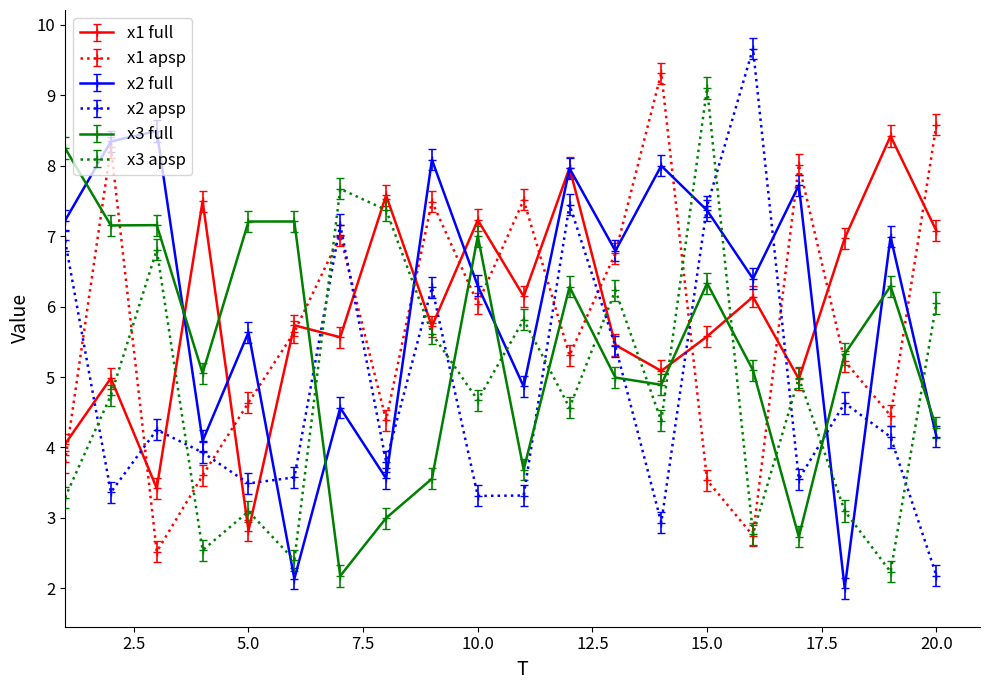

What is the value of the x2 full point at the 7th from the left?

4.6